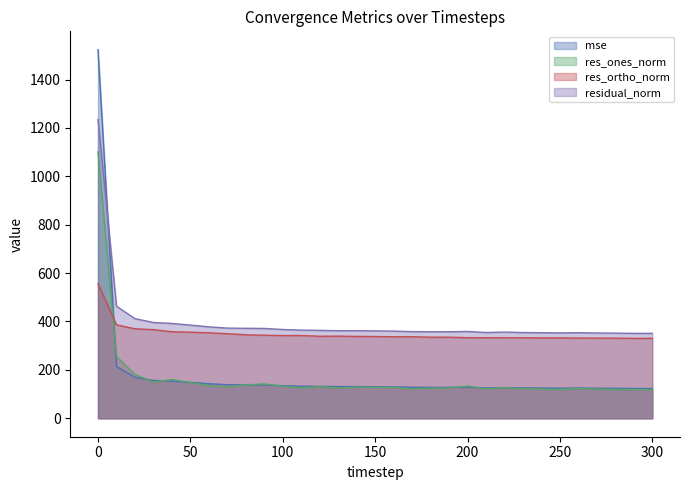

At which label does res_ones_norm reach its minimum?

300